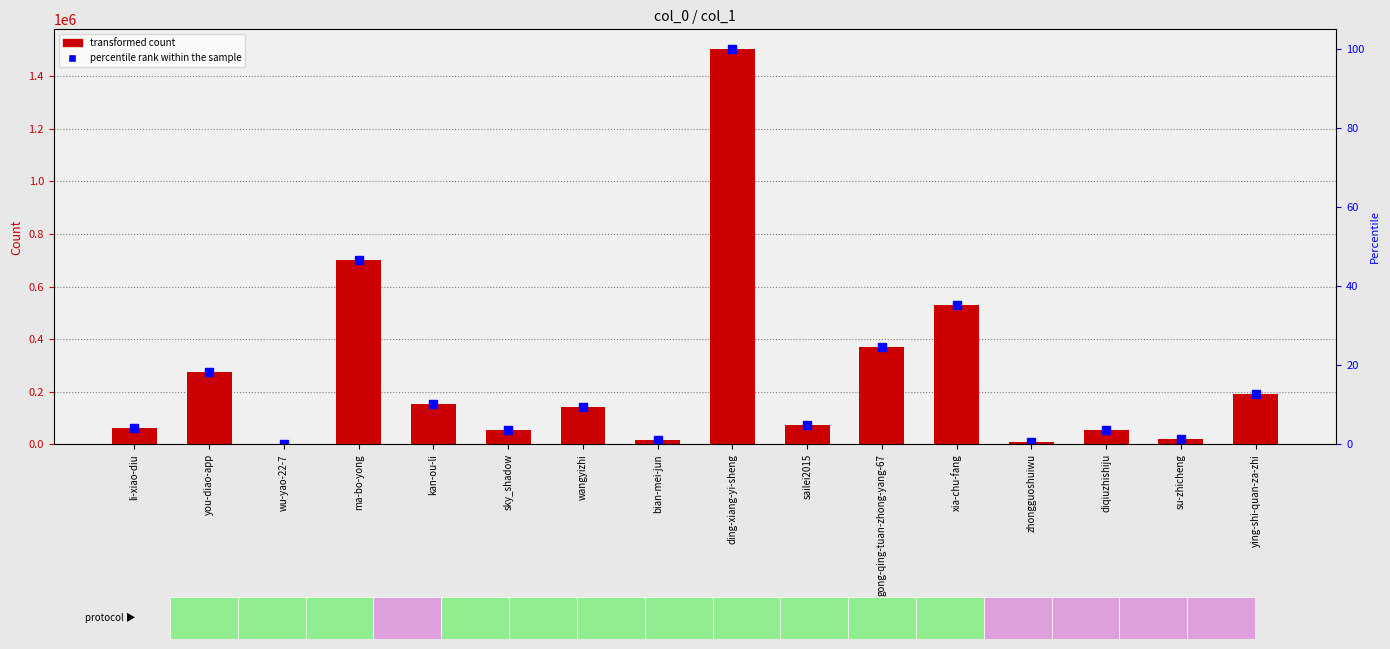

At which label does col_1 reach its peak?

ding-xiang-yi-sheng